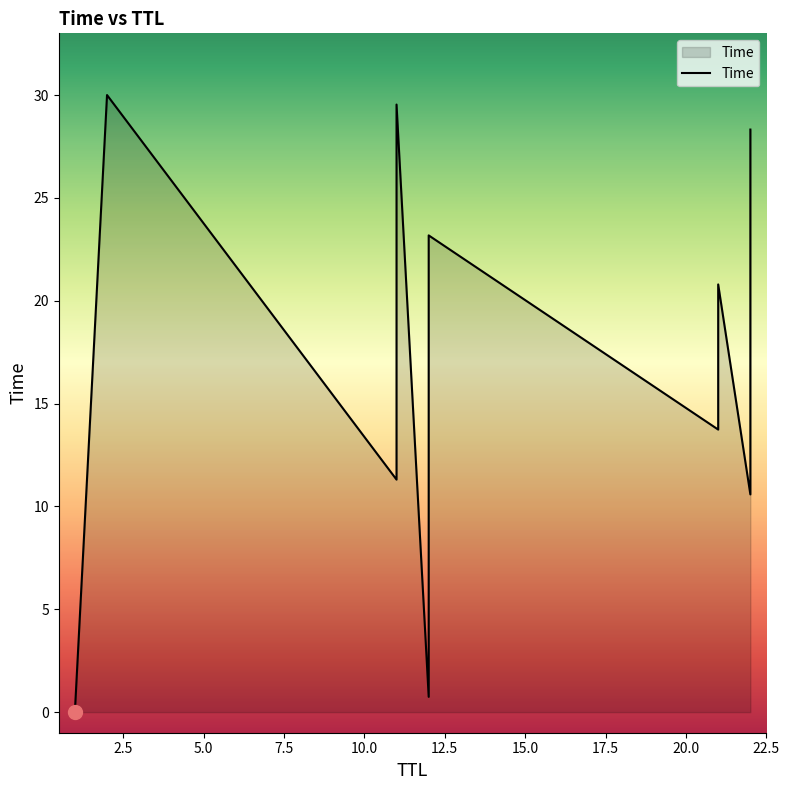

True or false: the data shows 7.2 at 21.

False